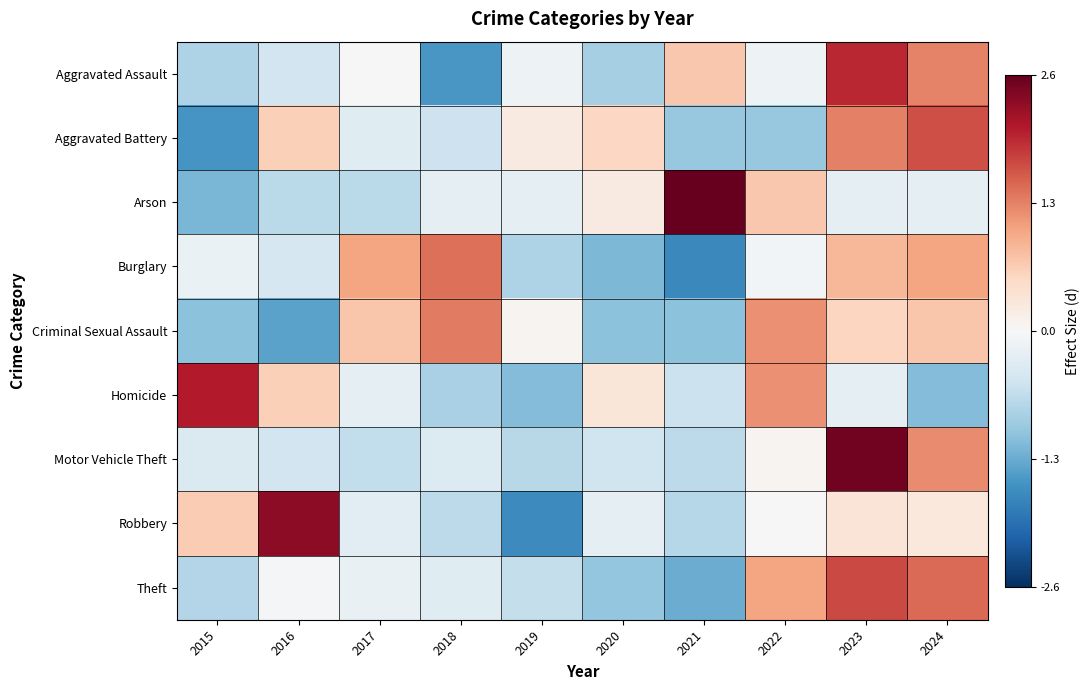

Reading left to right, what are all the values shown in this chart?

Aggravated Assault: 2015=-0.8	2016=-0.5	2017=-0.0	2018=-1.5	2019=-0.1	2020=-0.9	2021=0.7	2022=-0.1	2023=2.0	2024=1.3
Aggravated Battery: 2015=-1.5	2016=0.6	2017=-0.3	2018=-0.5	2019=0.2	2020=0.5	2021=-1.0	2022=-1.0	2023=1.3	2024=1.7
Arson: 2015=-1.2	2016=-0.7	2017=-0.7	2018=-0.2	2019=-0.2	2020=0.2	2021=2.6	2022=0.7	2023=-0.2	2024=-0.2
Burglary: 2015=-0.2	2016=-0.4	2017=1.0	2018=1.4	2019=-0.8	2020=-1.2	2021=-1.7	2022=-0.1	2023=0.9	2024=1.0
Criminal Sexual Assault: 2015=-1.1	2016=-1.4	2017=0.7	2018=1.4	2019=0.1	2020=-1.1	2021=-1.1	2022=1.2	2023=0.6	2024=0.7
Homicide: 2015=2.1	2016=0.6	2017=-0.3	2018=-0.8	2019=-1.1	2020=0.3	2021=-0.6	2022=1.2	2023=-0.3	2024=-1.1
Motor Vehicle Theft: 2015=-0.4	2016=-0.5	2017=-0.6	2018=-0.4	2019=-0.7	2020=-0.5	2021=-0.7	2022=0.1	2023=2.5	2024=1.2
Robbery: 2015=0.7	2016=2.3	2017=-0.3	2018=-0.7	2019=-1.7	2020=-0.2	2021=-0.8	2022=0.0	2023=0.3	2024=0.3
Theft: 2015=-0.8	2016=-0.1	2017=-0.2	2018=-0.3	2019=-0.6	2020=-1.0	2021=-1.3	2022=1.0	2023=1.7	2024=1.5